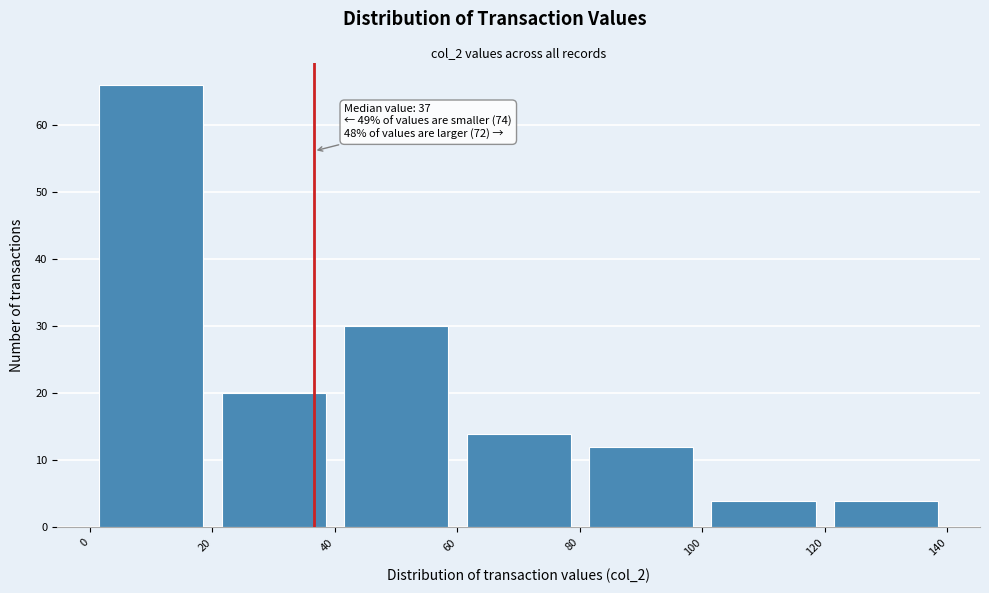

Over which range of the x-axis is the bar tallest?

0 to 20